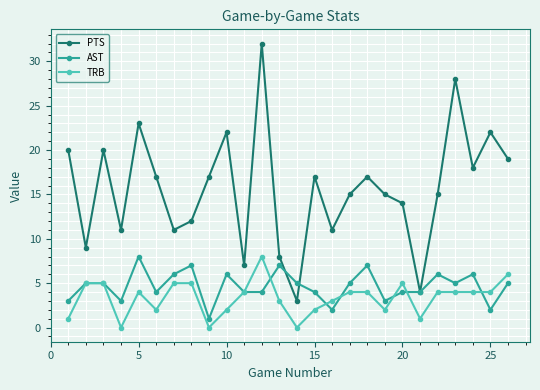

True or false: PTS and TRB cross at least once.

False